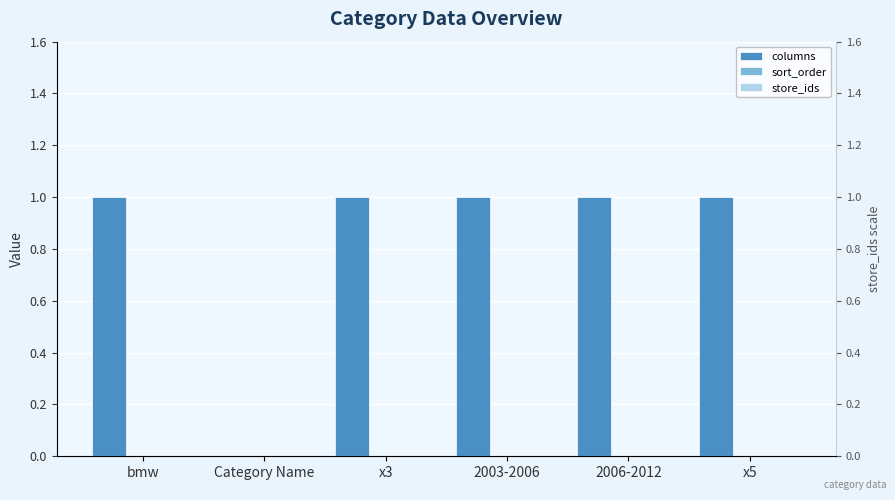

Reading left to right, transcribe all the data shown in this chart.

columns: bmw=1	Category Name=0	x3=1	2003-2006=1	2006-2012=1	x5=1
sort_order: bmw=0	Category Name=0	x3=0	2003-2006=0	2006-2012=0	x5=0
store_ids: bmw=0	Category Name=0	x3=0	2003-2006=0	2006-2012=0	x5=0